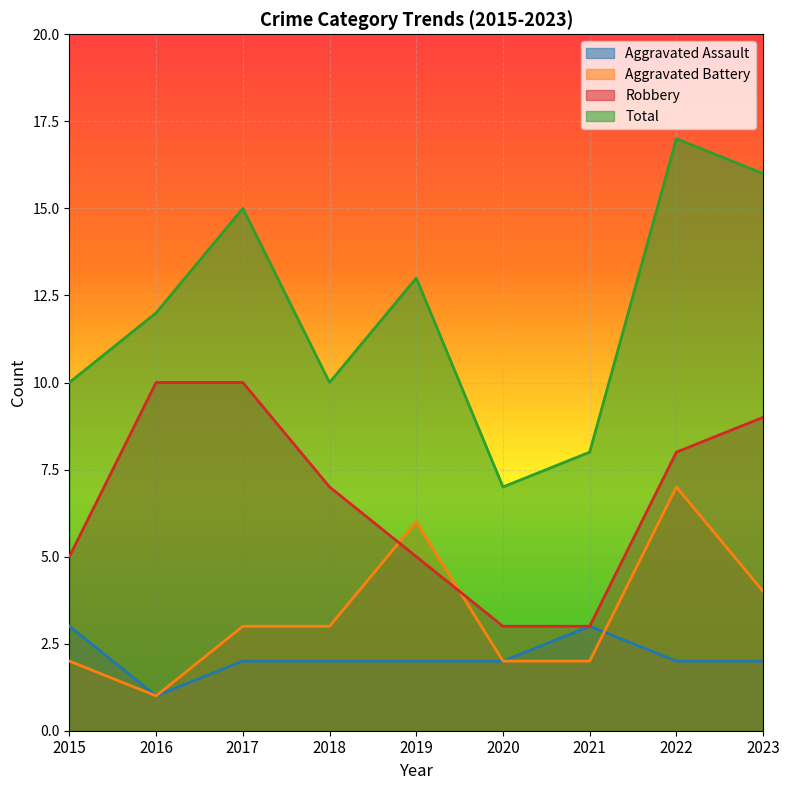

Which label corresponds to the smallest value in the chart?

2016